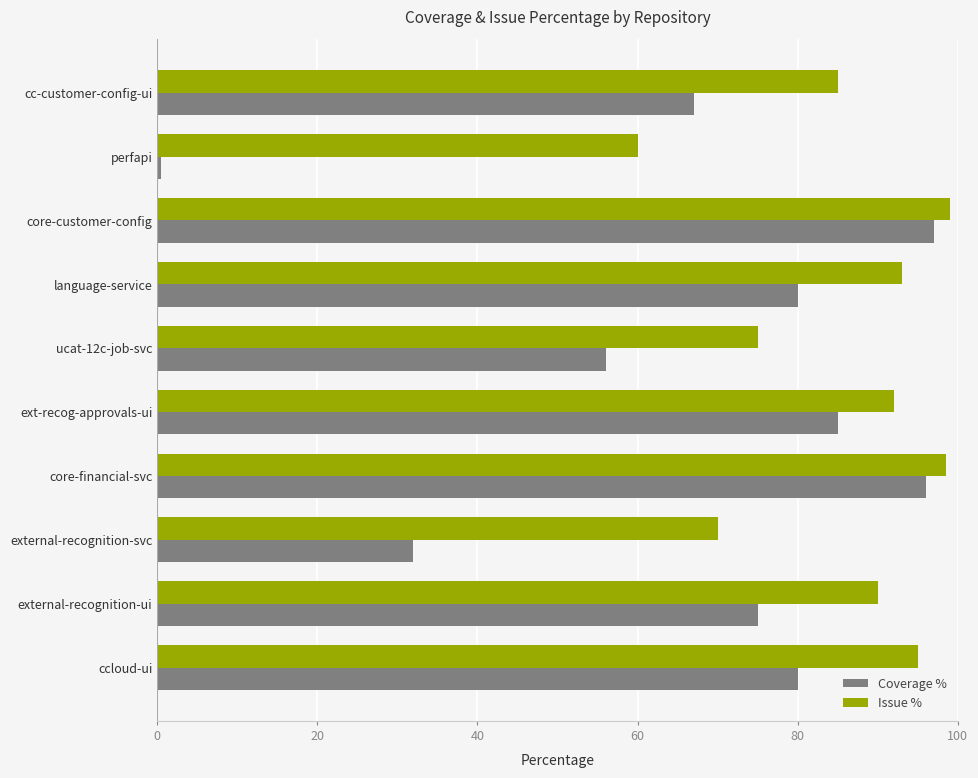

True or false: Issue % has a value of 93.0 at language-service.

True